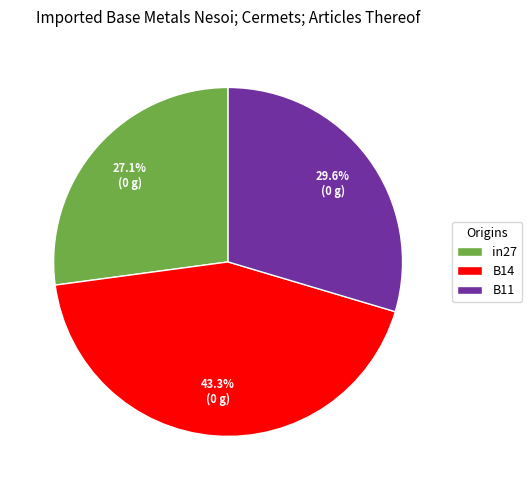

How many slices are in this pie chart?

3